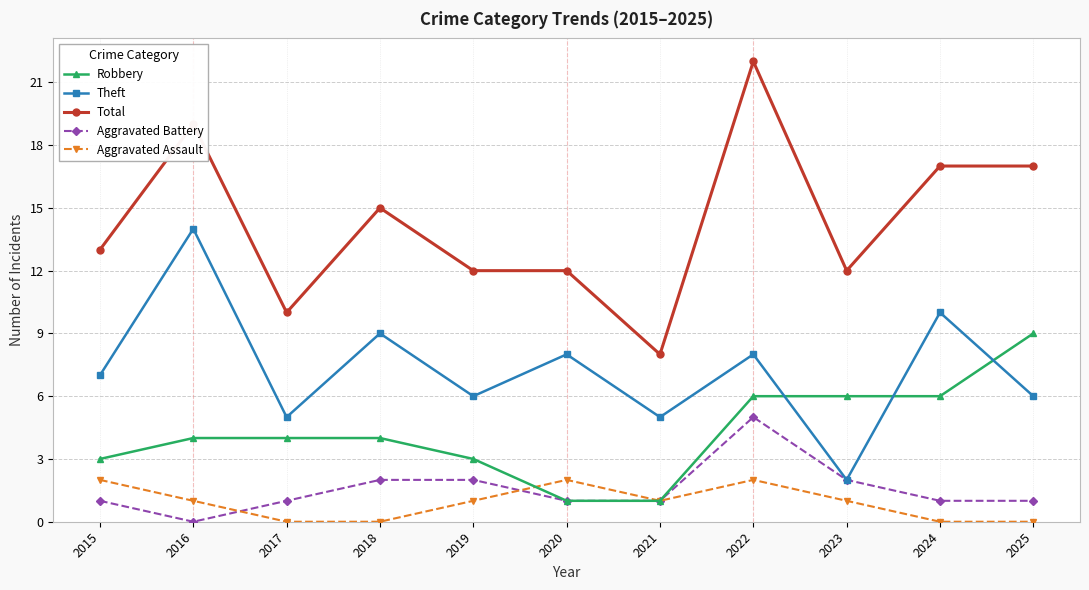

What is the difference between the Robbery values at 2017 and 2020?

3